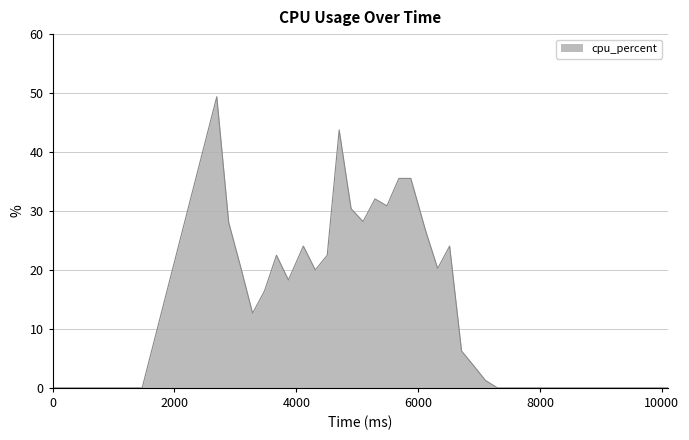

What is the maximum value shown in the chart?

49.4